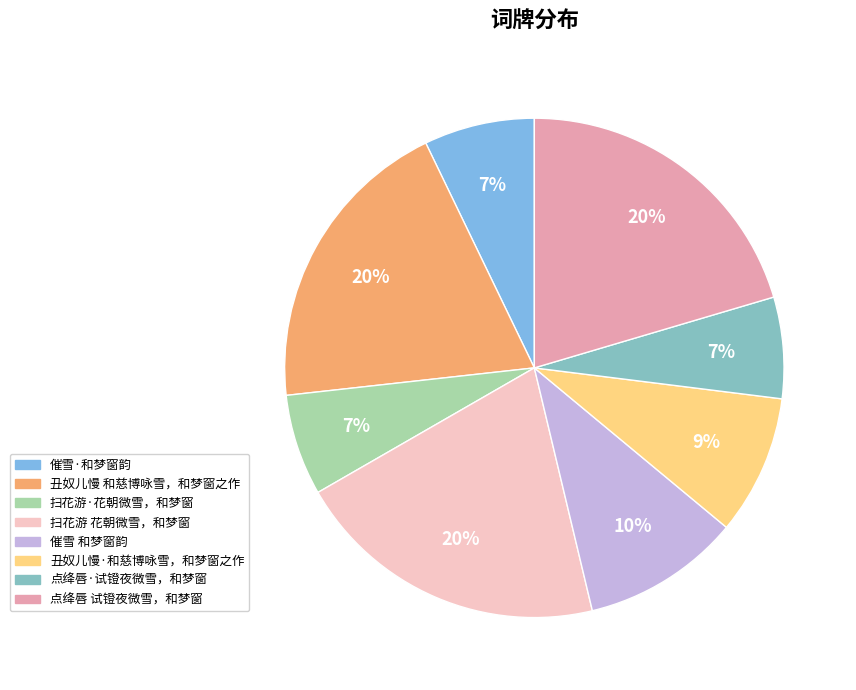

Do 催雪·和梦窗韵 and 扫花游 花朝微雪，和梦窗 together represent more than half of the pie?

No